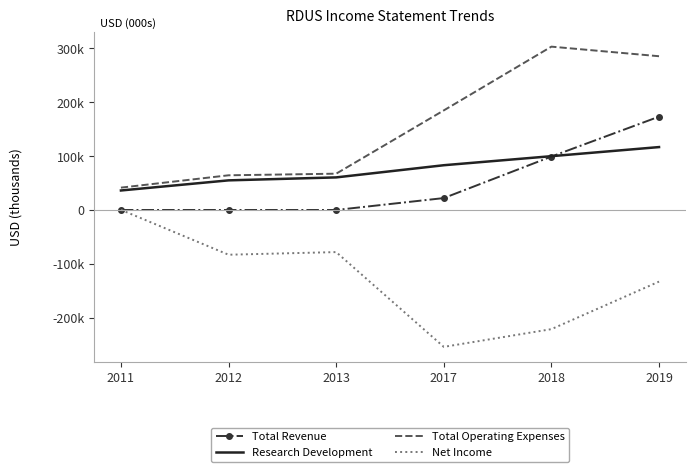

Where is Research Development nearest to the value 76500?

2017